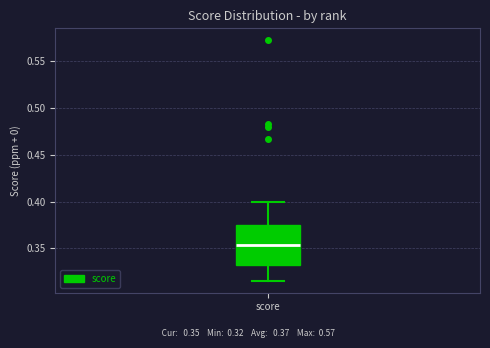

Where does the upper whisker of the box for score end on the y-axis? The values are not printed on the chart, so give them approximately, as read against the axis.

0.400